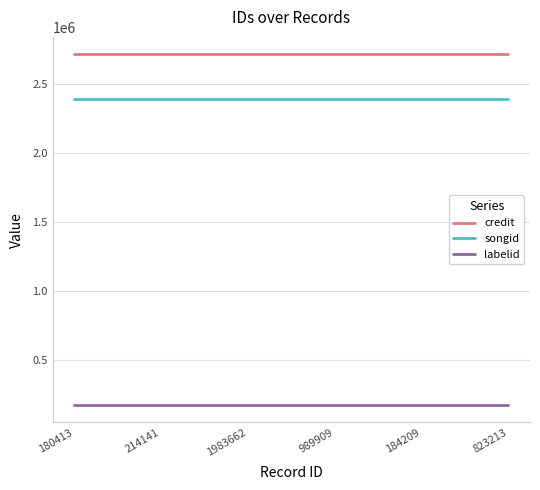

True or false: labelid and credit intersect in this chart.

False